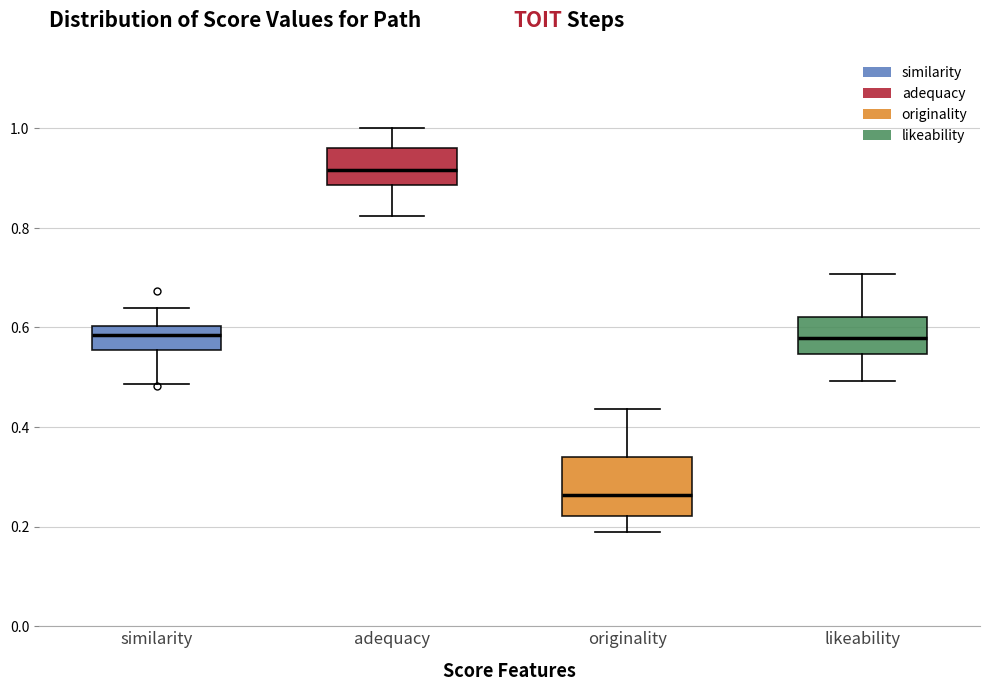

Reading left to right, transcribe this box plot: for each box, give where its median line is, the range the box spans, and where its two whiskers end, as read against the y-axis. The values are not printed on the chart, so give them approximately, as read against the axis.

similarity: median 0.58, box 0.56 to 0.60, whiskers 0.48 to 0.64
adequacy: median 0.92, box 0.88 to 0.96, whiskers 0.82 to 1.00
originality: median 0.26, box 0.22 to 0.34, whiskers 0.18 to 0.44
likeability: median 0.58, box 0.54 to 0.62, whiskers 0.50 to 0.70